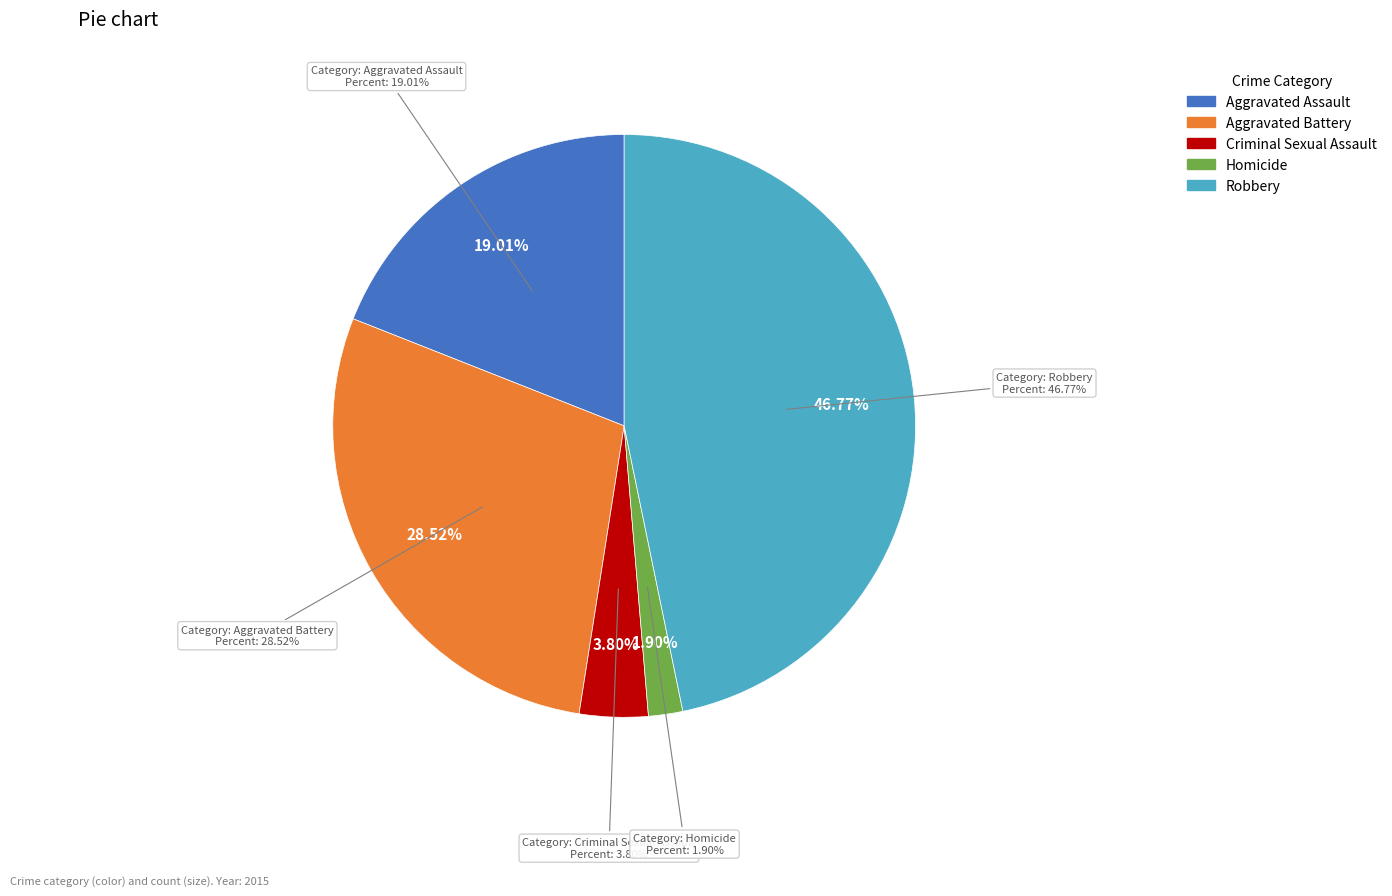

Is there a majority slice in this chart?

No